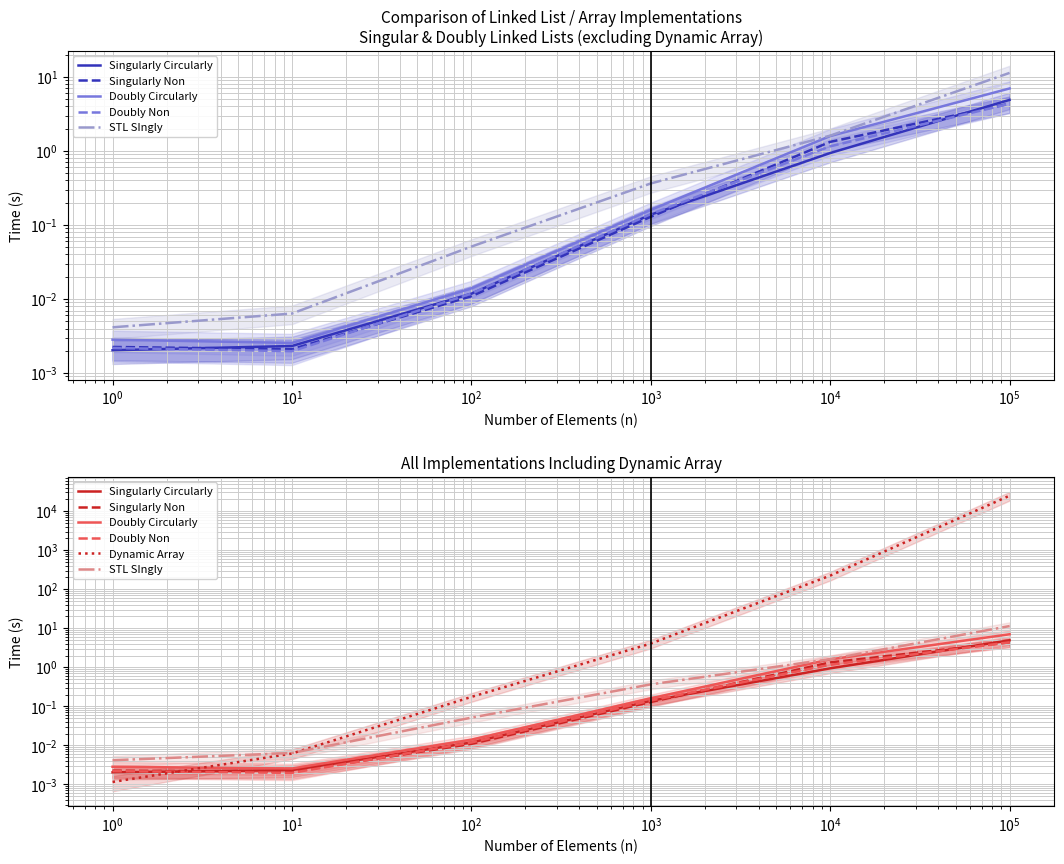

True or false: STL SIngly and Doubly Circularly cross at least once.

False